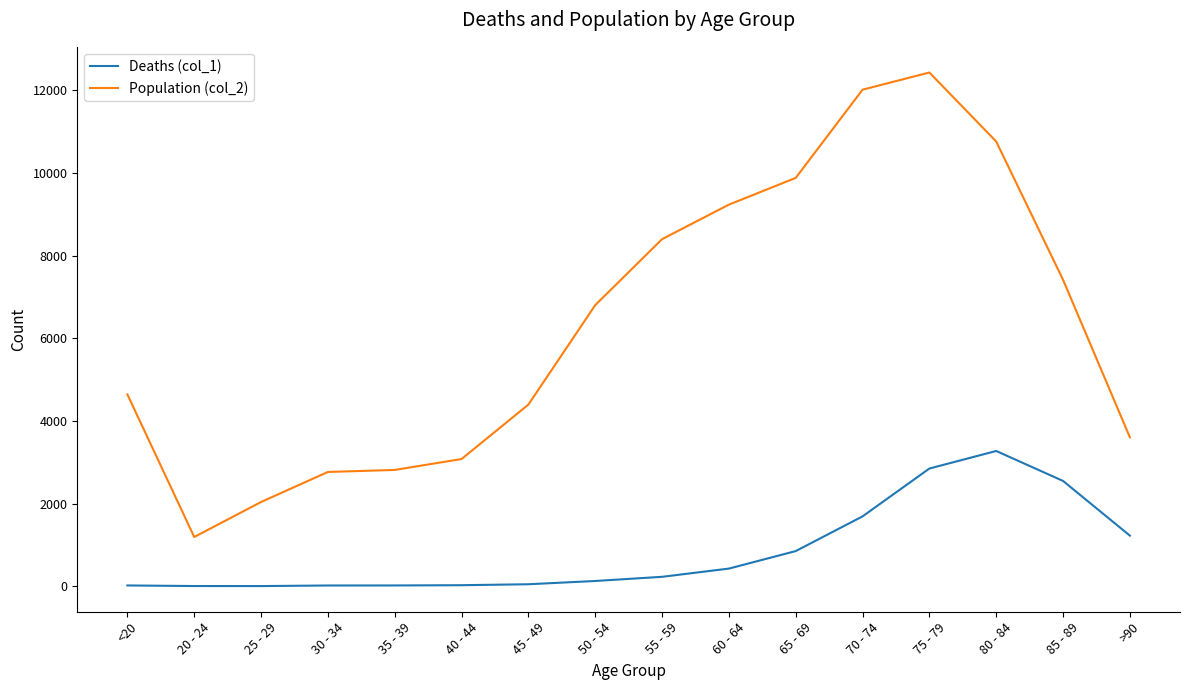

Rank the series by their average value, from lowest to highest.

Deaths (col_1), Population (col_2)